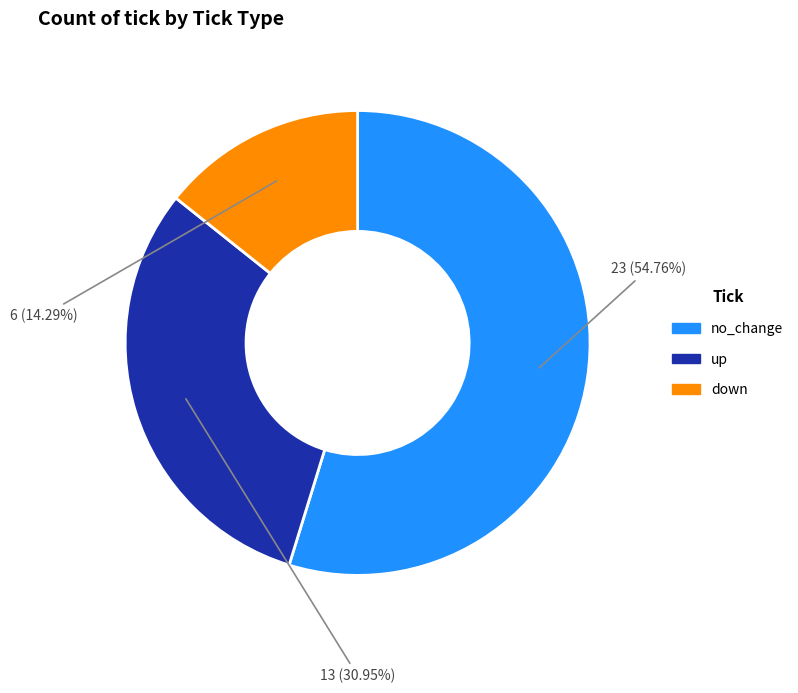

To the nearest percent, what is the average slice percentage?

33%